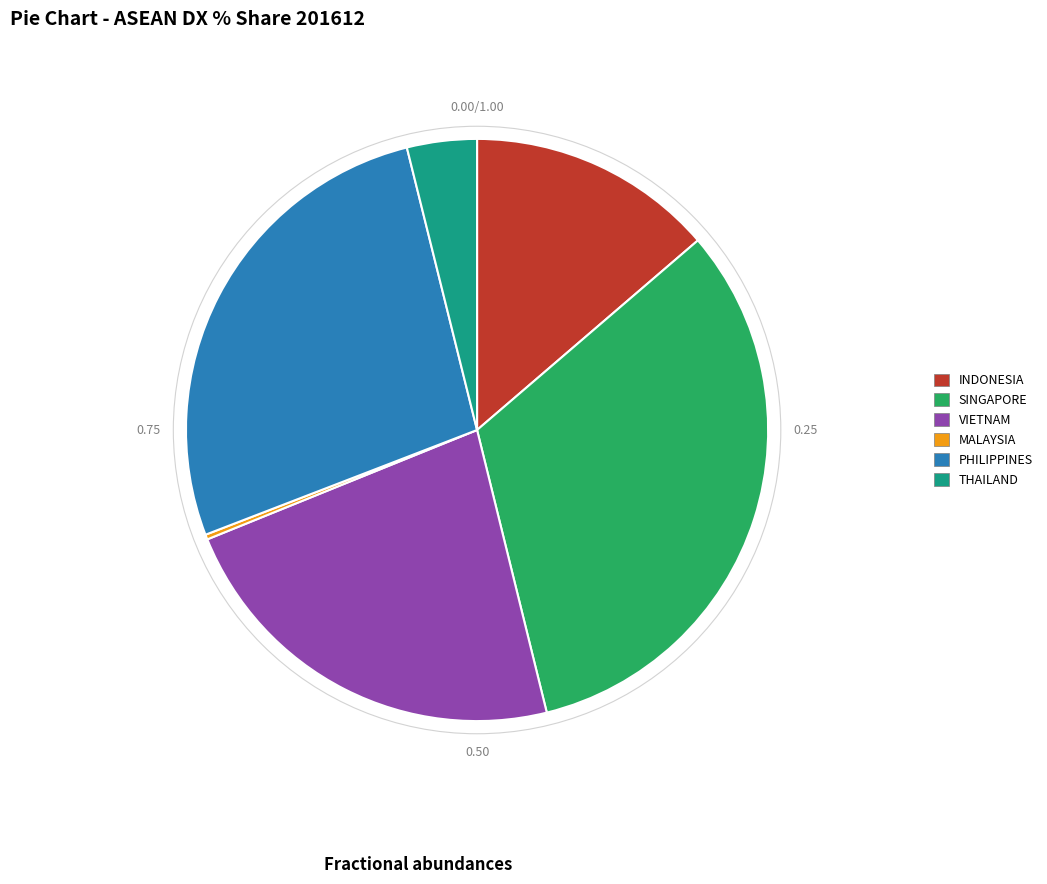

What is the largest slice in the pie chart?

SINGAPORE